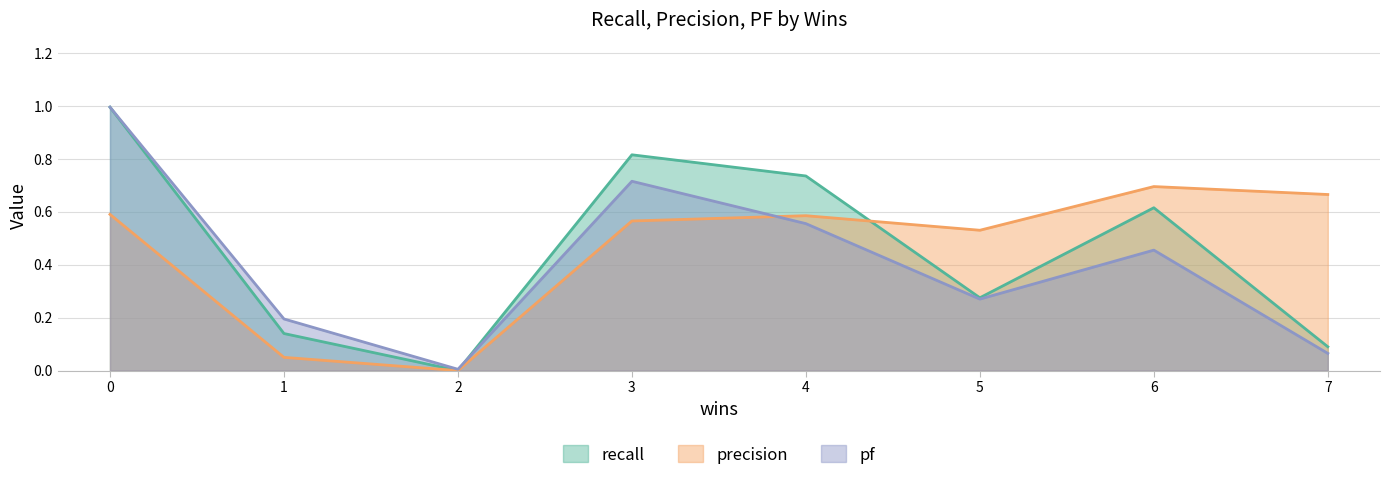

The value of recall at 3 is 1.1. True or false?

False